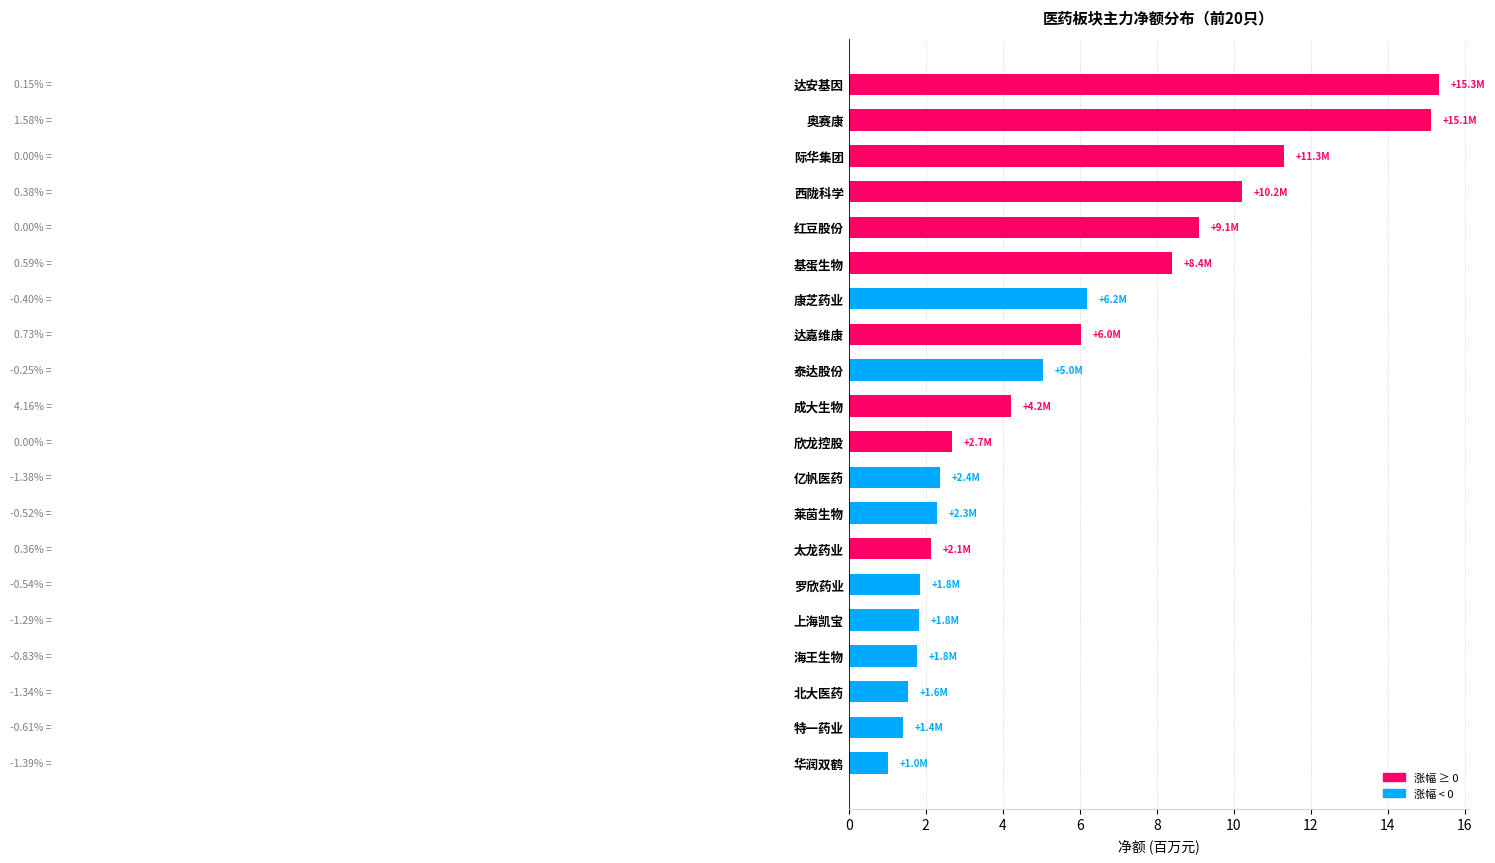

What is the change in value from 达安基因 to 成大生物?

-11.1